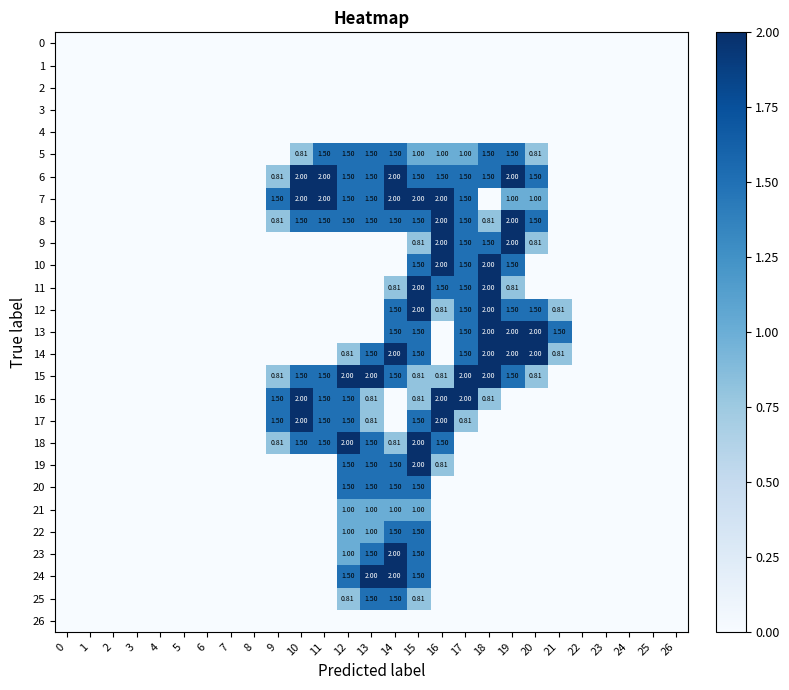

At 7, list the series in order from largest to smallest.

0, 1, 2, 3, 4, 5, 6, 7, 8, 9, 10, 11, 12, 13, 14, 15, 16, 17, 18, 19, 20, 21, 22, 23, 24, 25, 26